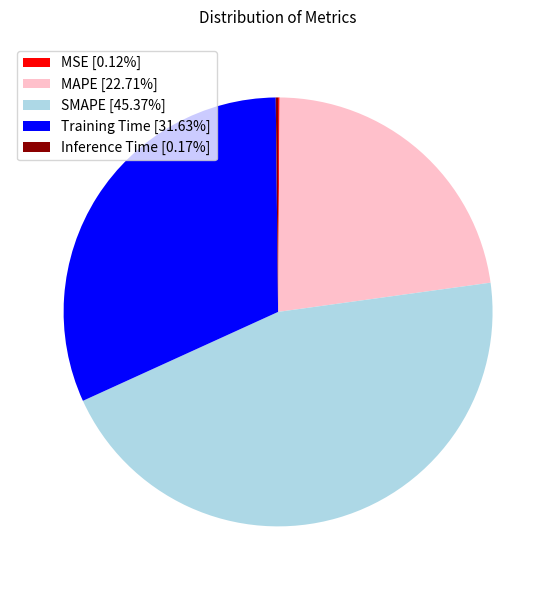

Does MAPE account for over 50% of the chart?

No